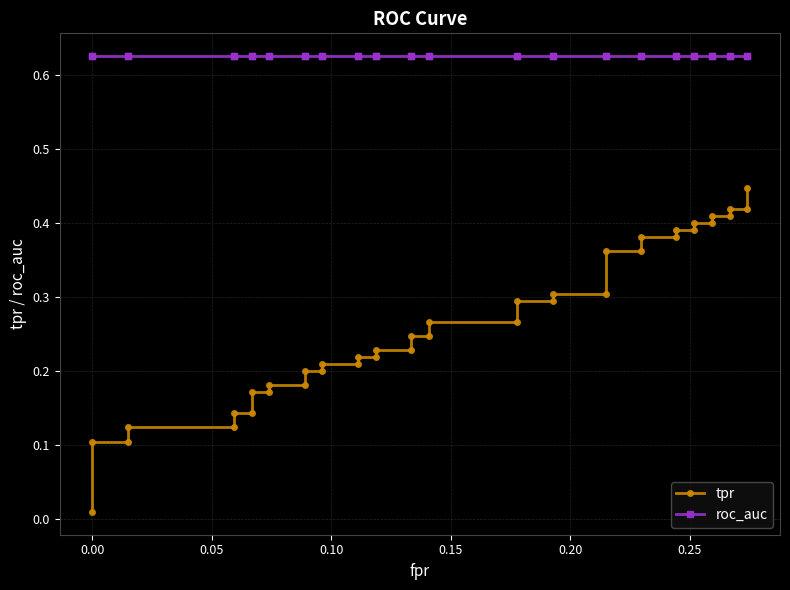

Does the chart display data point markers on the line(s)?

Yes